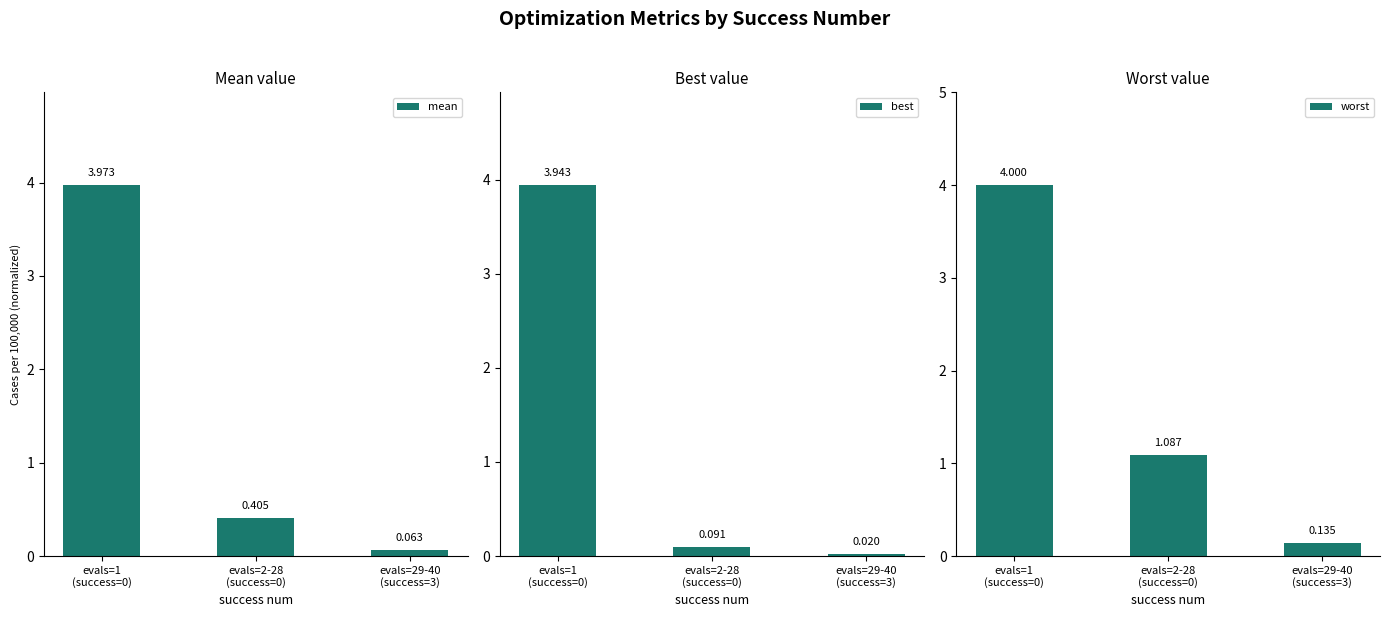

At which category is the sum across all series the highest?

evals=1
(success=0)